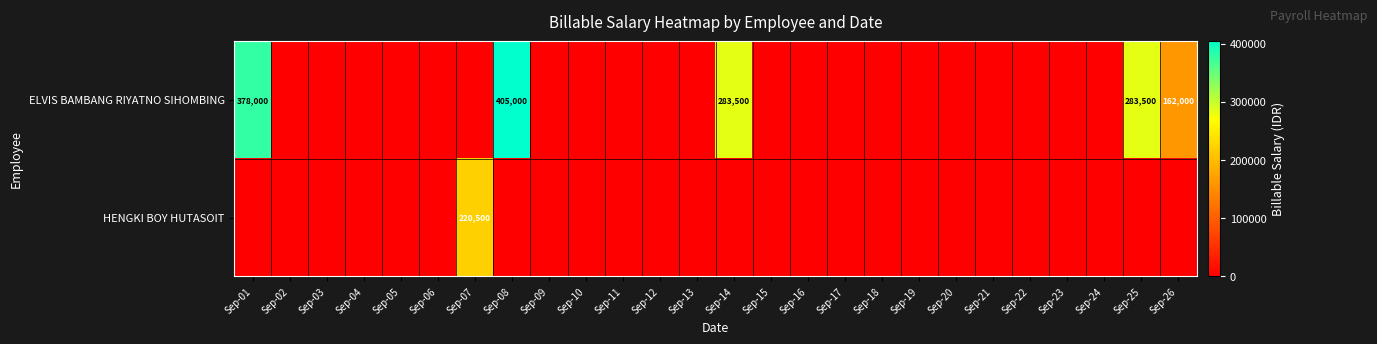

How many data points does each series have?

26